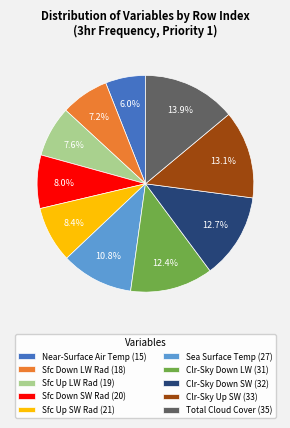

Do Near-Surface Air Temp (15) and Sfc Down LW Rad (18) together represent more than half of the pie?

No